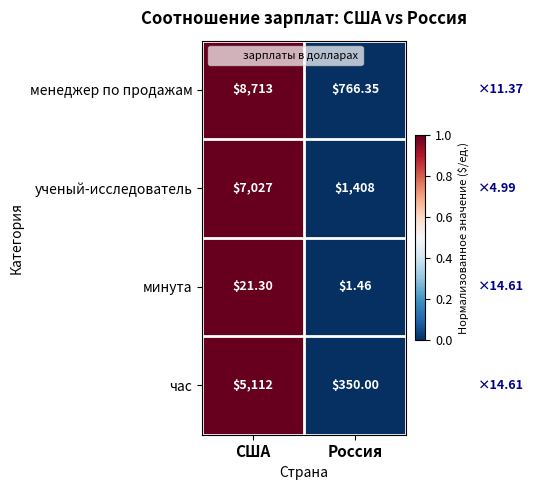

Is the value of час at Россия greater than the value of минута at США?

Yes